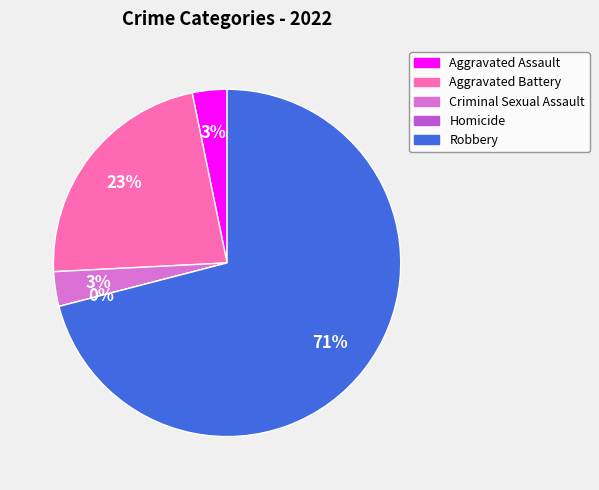

Is it true that Aggravated Battery is 23% of the pie?

True